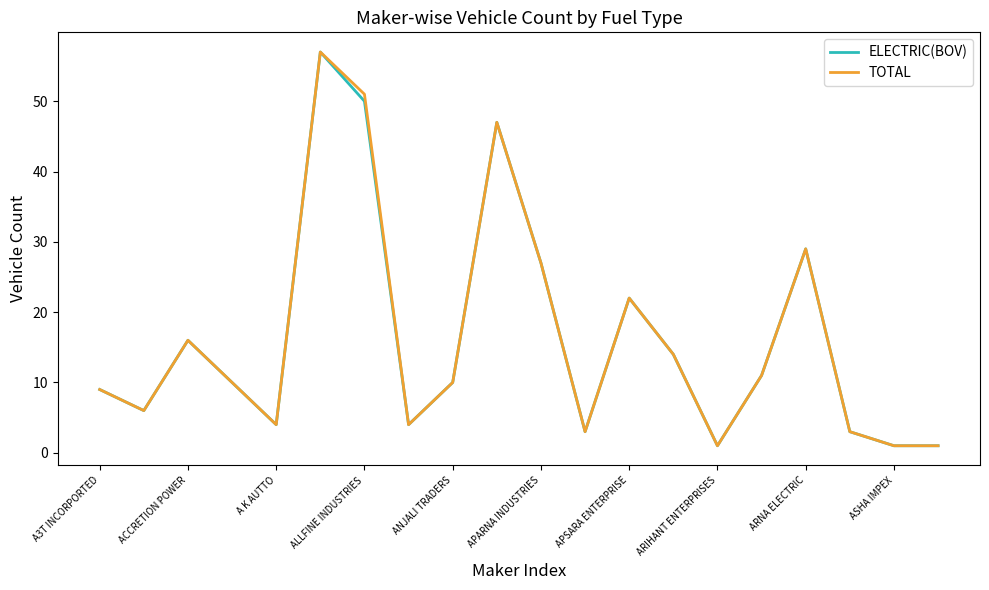

What is the maximum value shown in the chart?

57